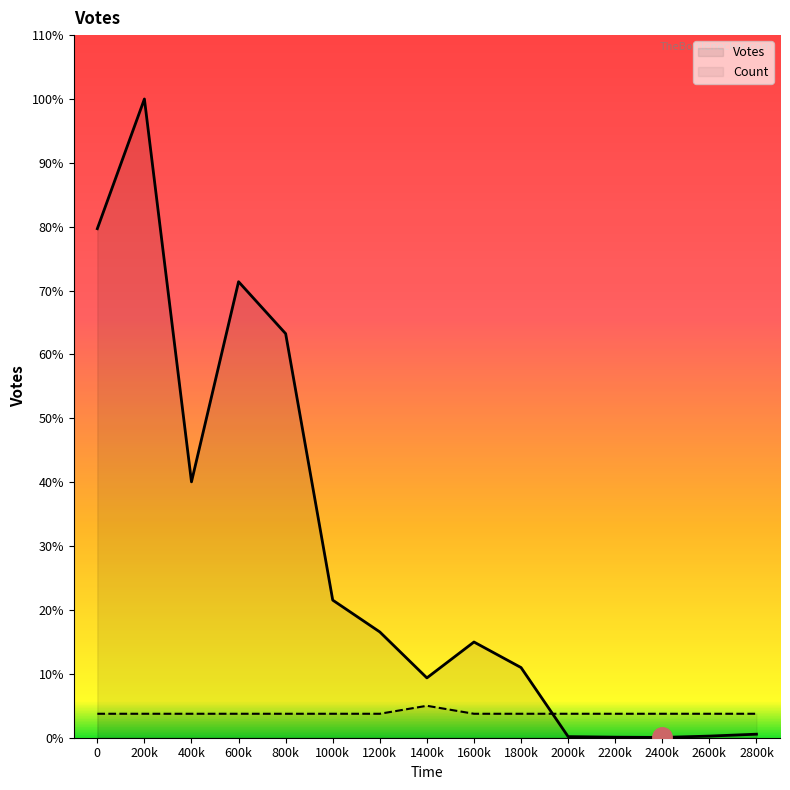

What is the maximum value for Count?

117.5